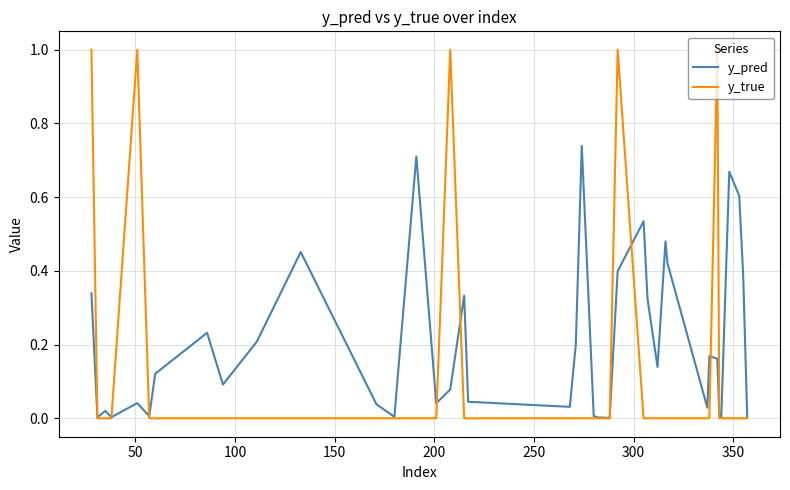

Which series has the largest range (max minus min)?

y_true